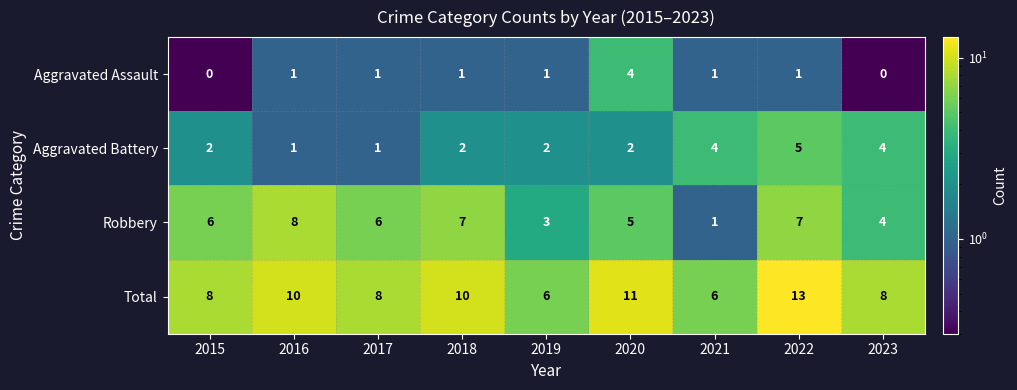

What is the approximate value of Total at 2023?

8